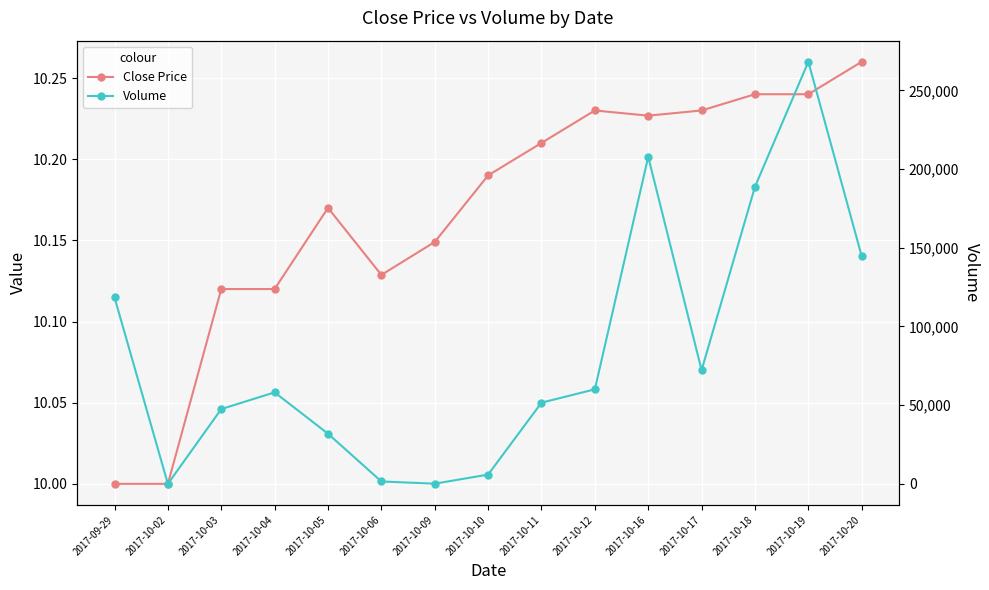

Is it true that Close Price equals 10.1 at 2017-10-06?

True